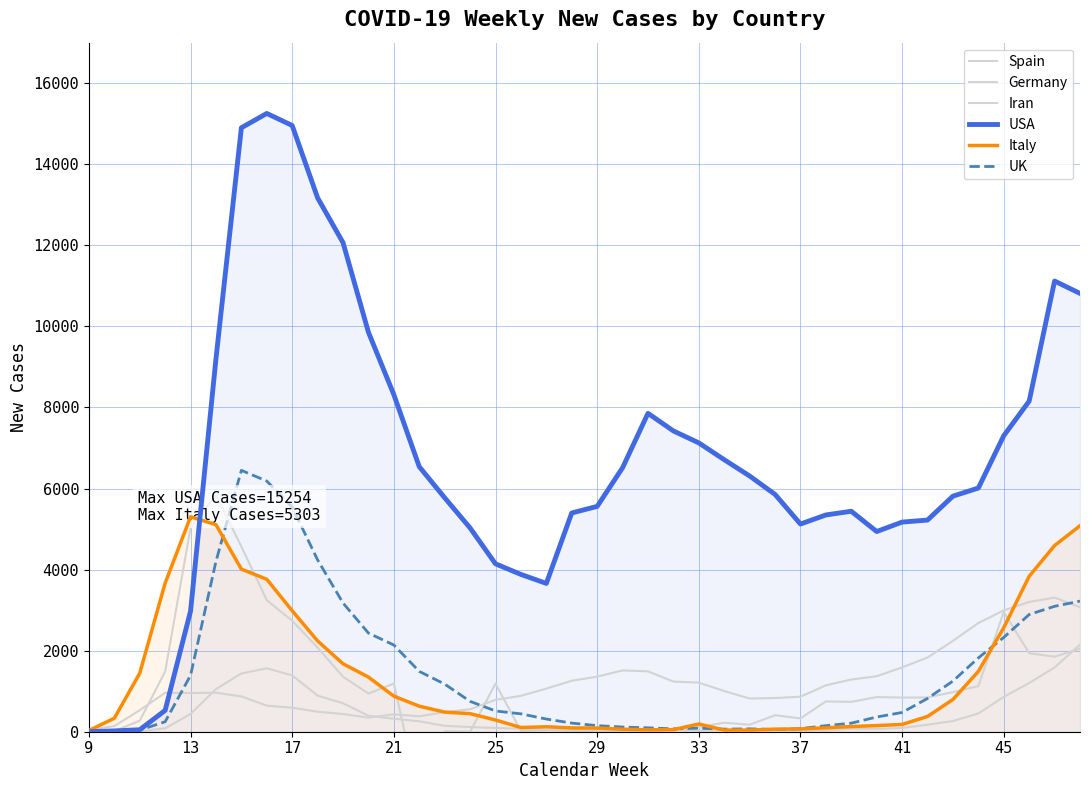

True or false: Italy has a value of 325 at 33.

False